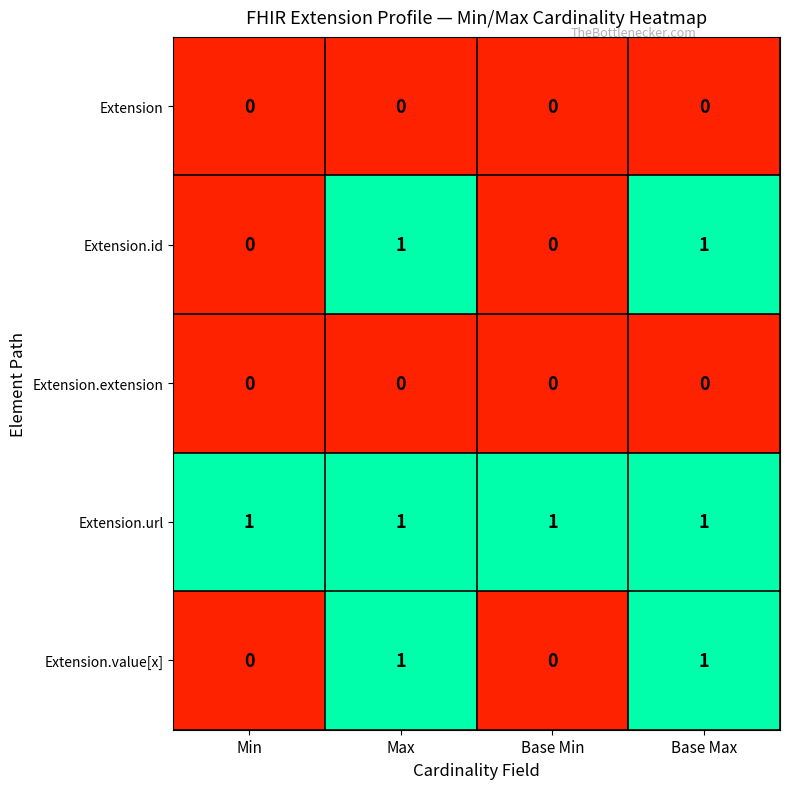

The value of Extension.value[x] at Base Min is 0. True or false?

True